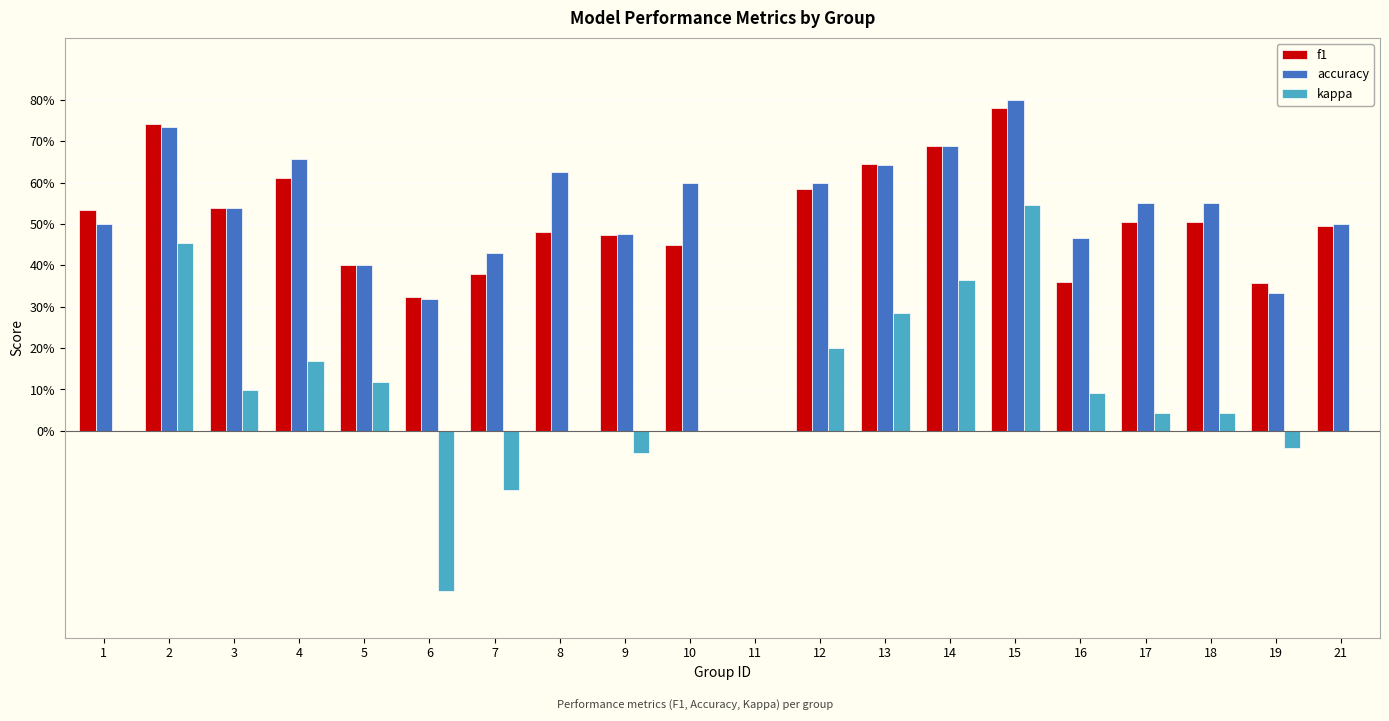

At which category is the sum across all series the highest?

15